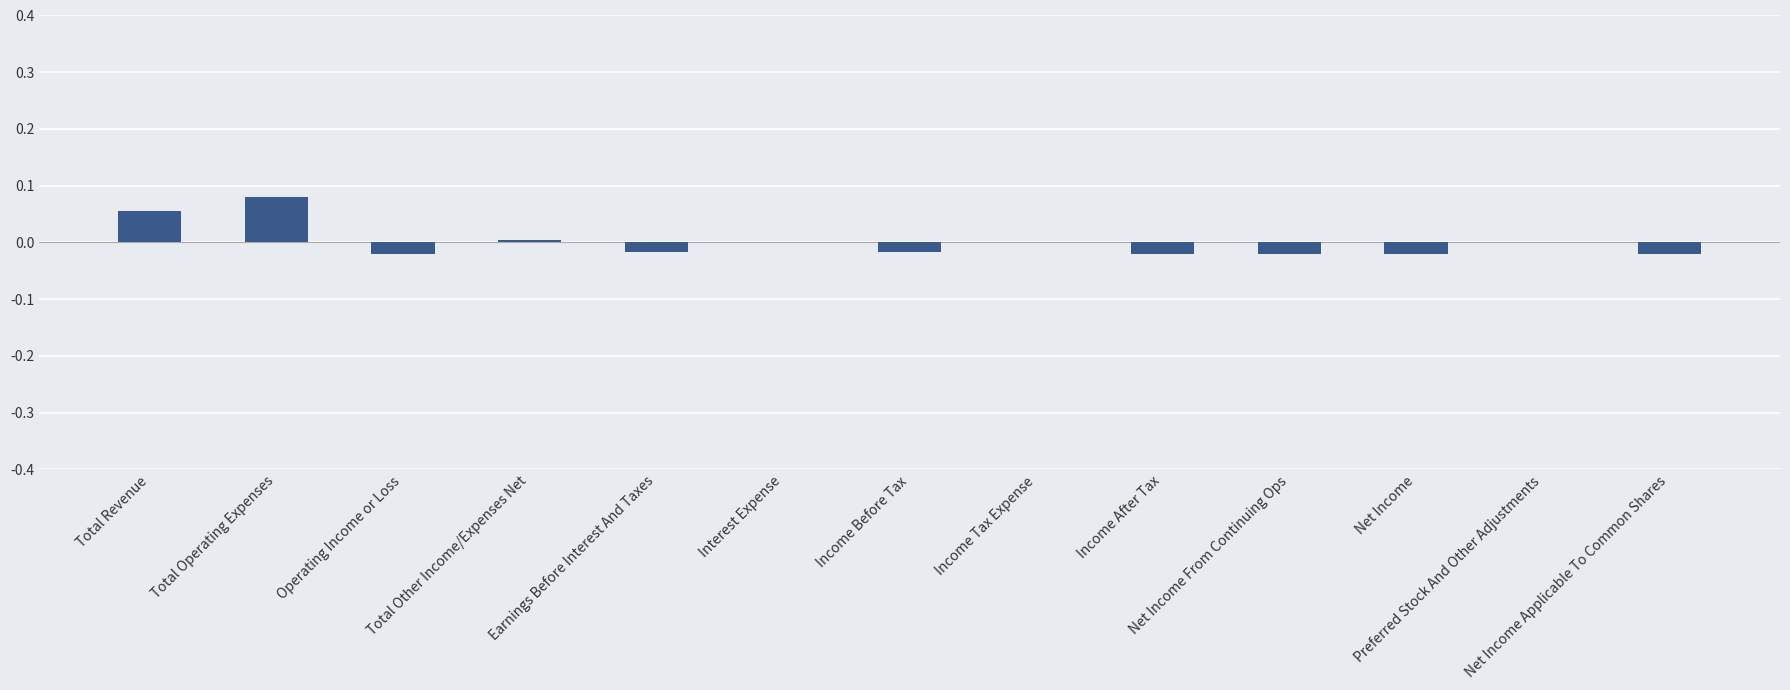

What is the maximum value shown in the chart?

0.1